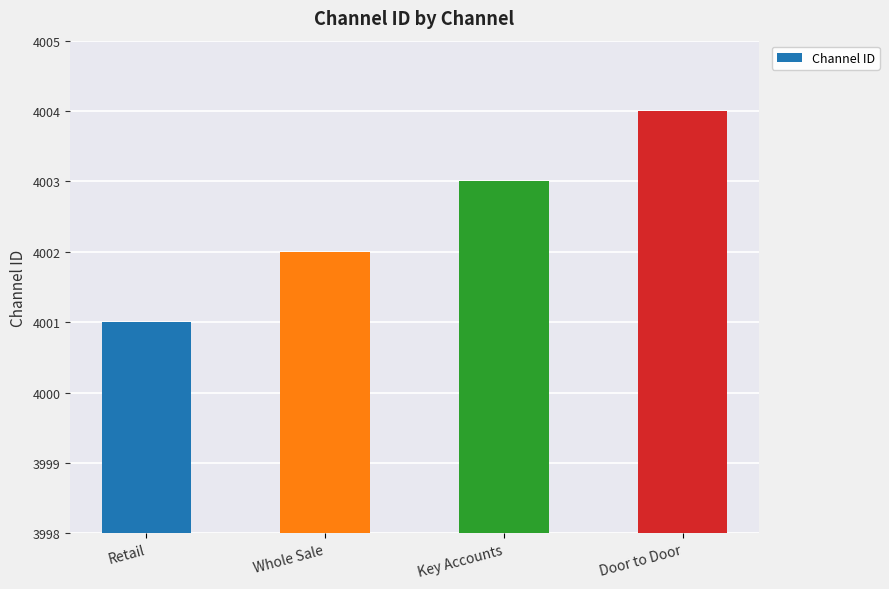

How many data points are less than 4003?

2